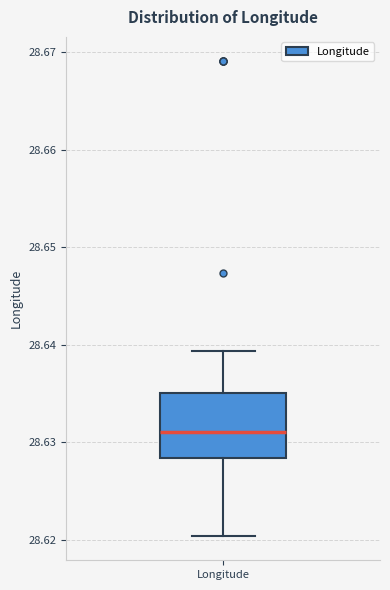

Where is the lower edge of the box for Longitude on the y-axis? The values are not printed on the chart, so give them approximately, as read against the axis.

28.628